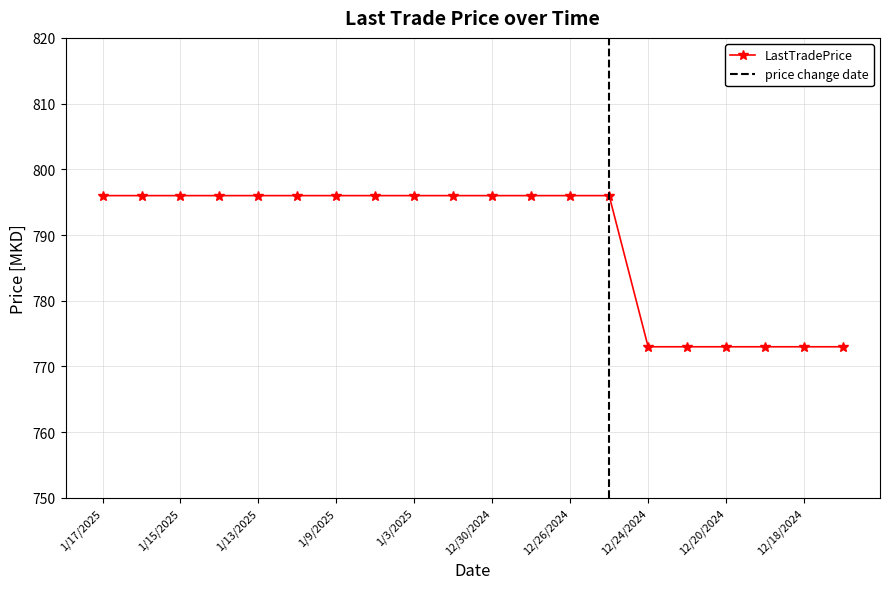

What is the difference between the maximum and second lowest values?

23